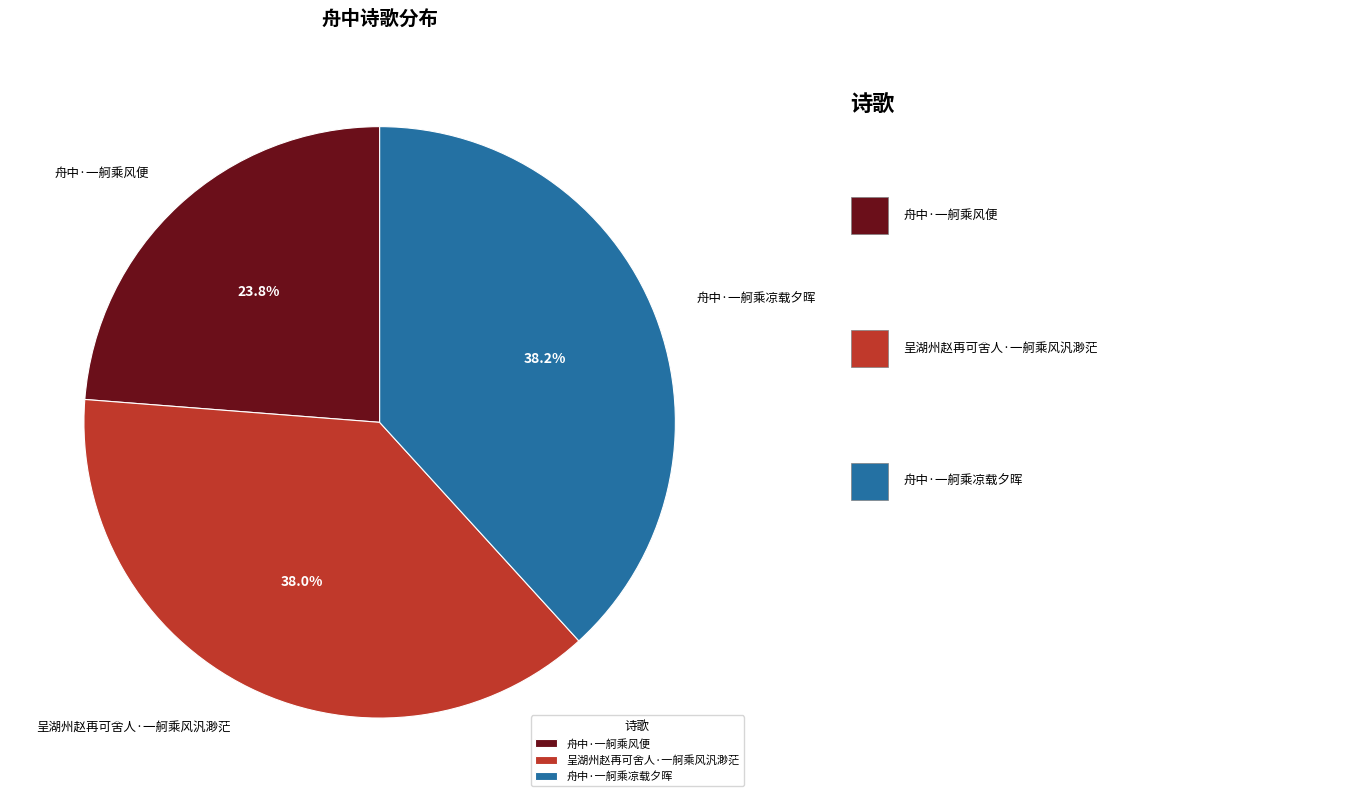

What is the ratio of the value at 舟中·一舸乘凉载夕晖 to the value at 舟中·一舸乘风便?

1.6